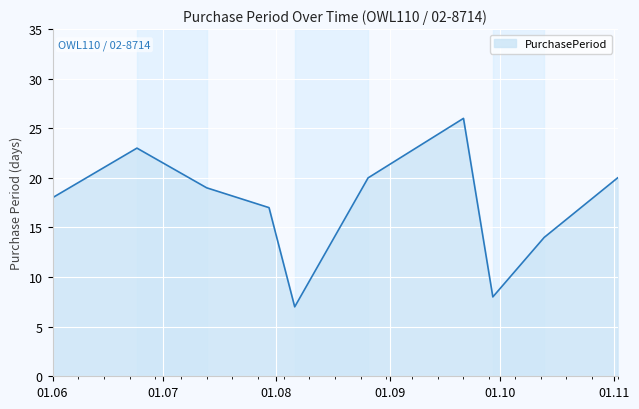

What is the difference between the maximum and minimum values?

19